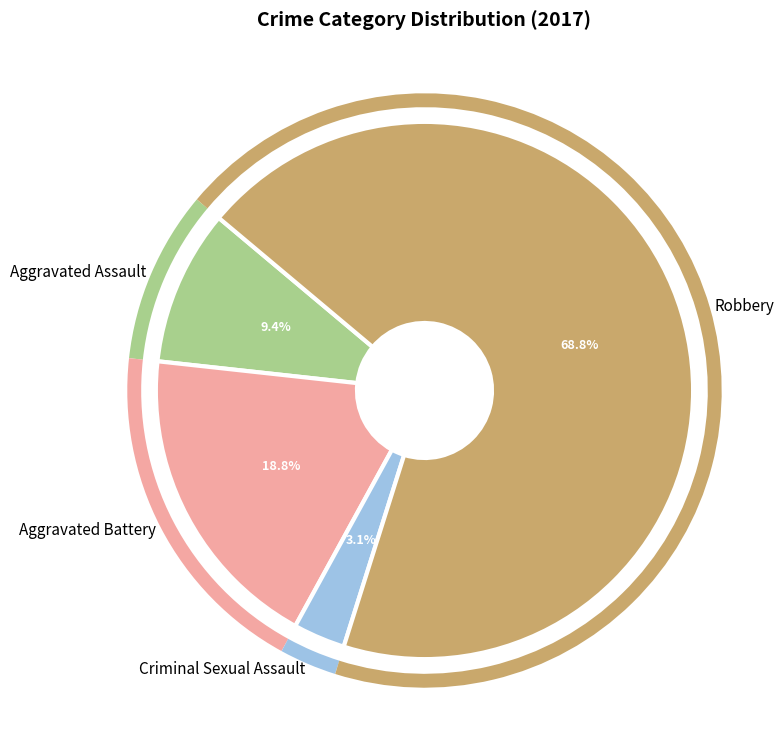

Rank the categories by value from highest to lowest.

Robbery, Aggravated Battery, Aggravated Assault, Criminal Sexual Assault